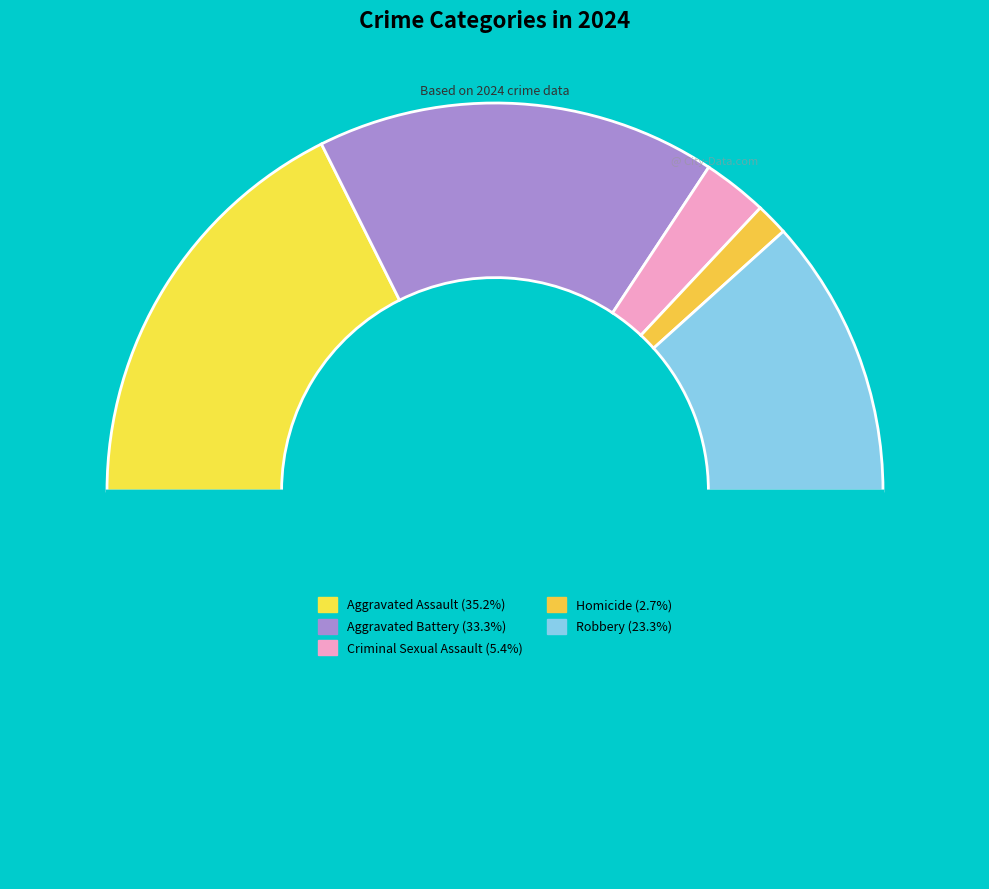

How many slices are in this pie chart?

6